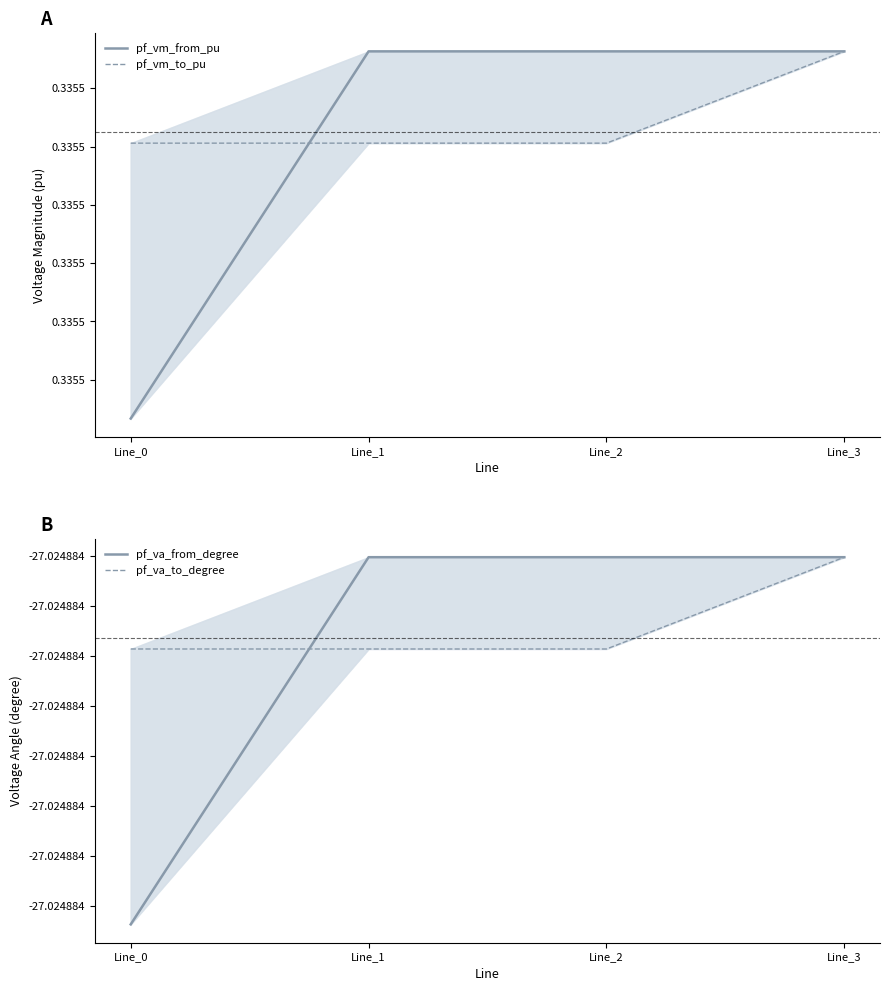

Reading left to right, extract all data points from this chart.

pf_vm_from_pu: Line_0=0.3	Line_1=0.3	Line_2=0.3	Line_3=0.3
pf_vm_to_pu: Line_0=0.3	Line_1=0.3	Line_2=0.3	Line_3=0.3
pf_va_from_degree: Line_0=-27.0	Line_1=-27.0	Line_2=-27.0	Line_3=-27.0
pf_va_to_degree: Line_0=-27.0	Line_1=-27.0	Line_2=-27.0	Line_3=-27.0